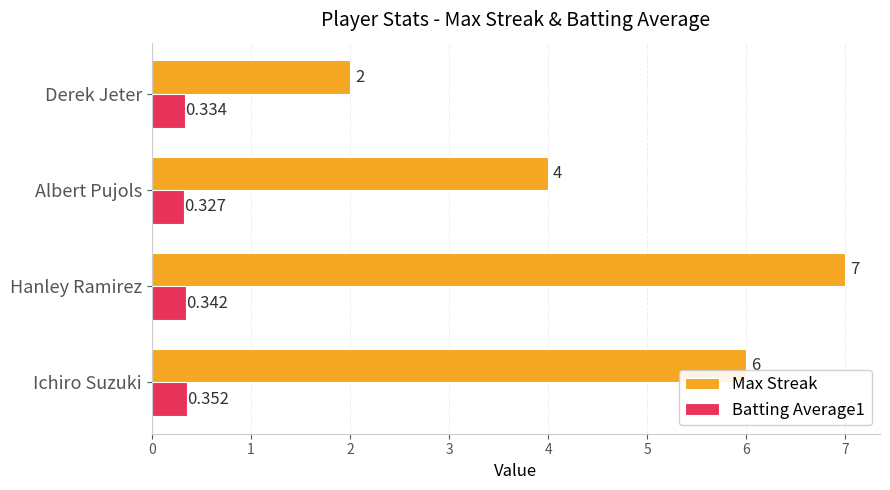

Rank the categories by Batting Average1 value from highest to lowest.

Ichiro Suzuki, Hanley Ramirez, Derek Jeter, Albert Pujols